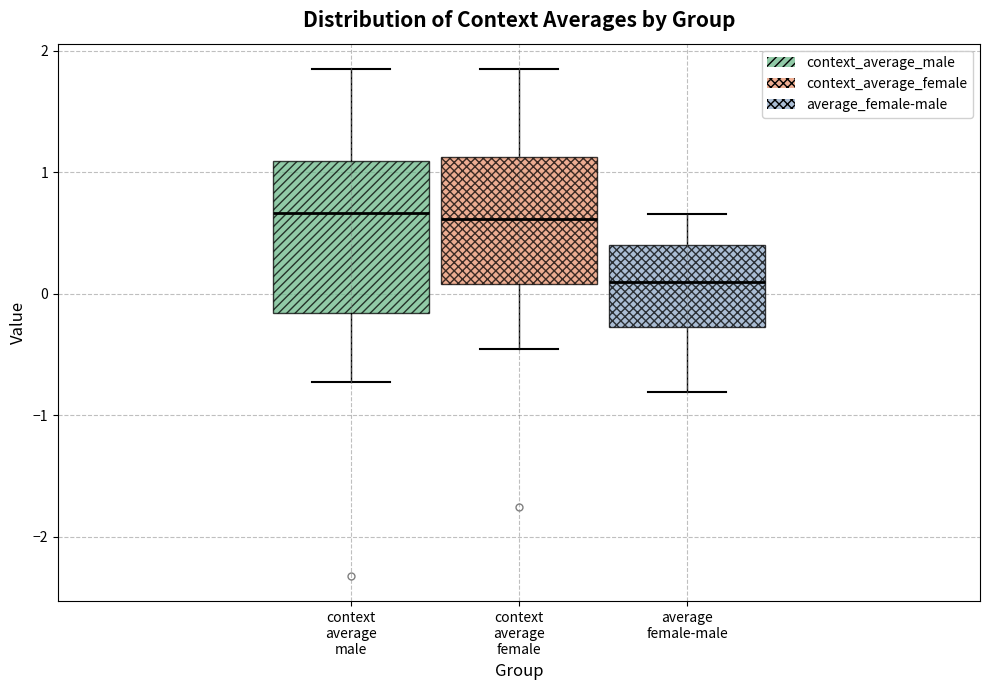

Where is the upper edge of the box for context average male on the y-axis? The values are not printed on the chart, so give them approximately, as read against the axis.

1.1